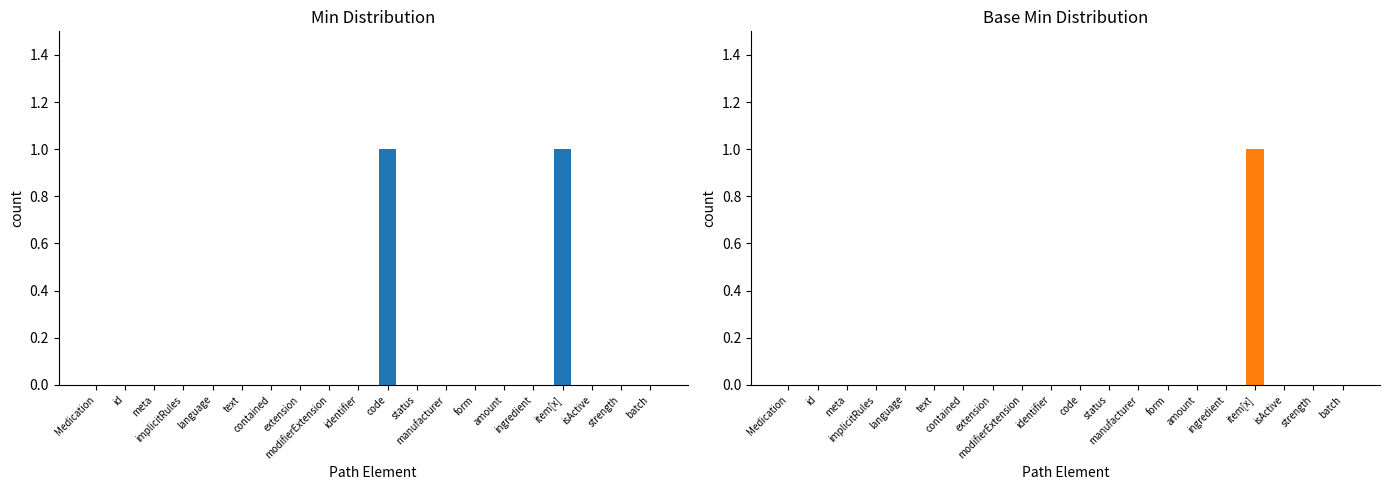

How many Min values are between 0 and 1?

20